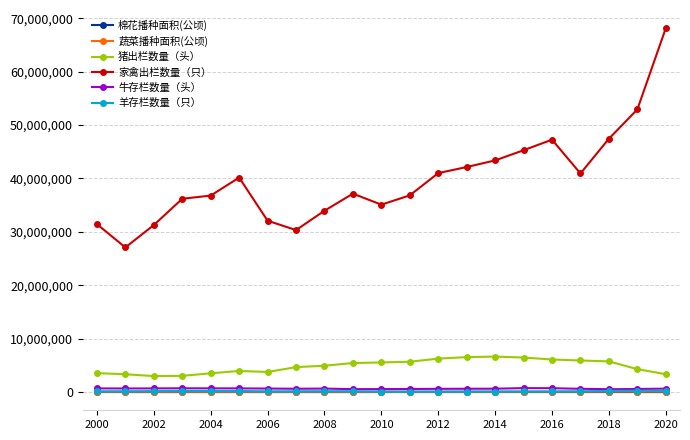

What is the maximum value shown in the chart?

68129300.0